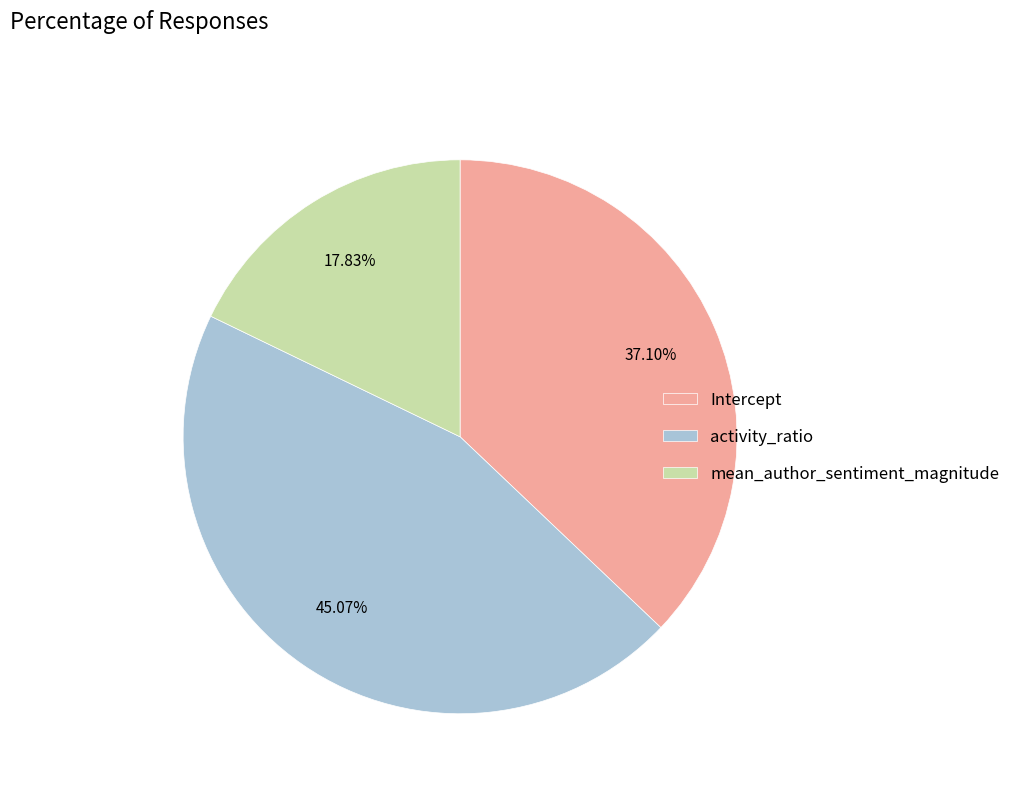

To the nearest percent, what is the average slice percentage?

33%